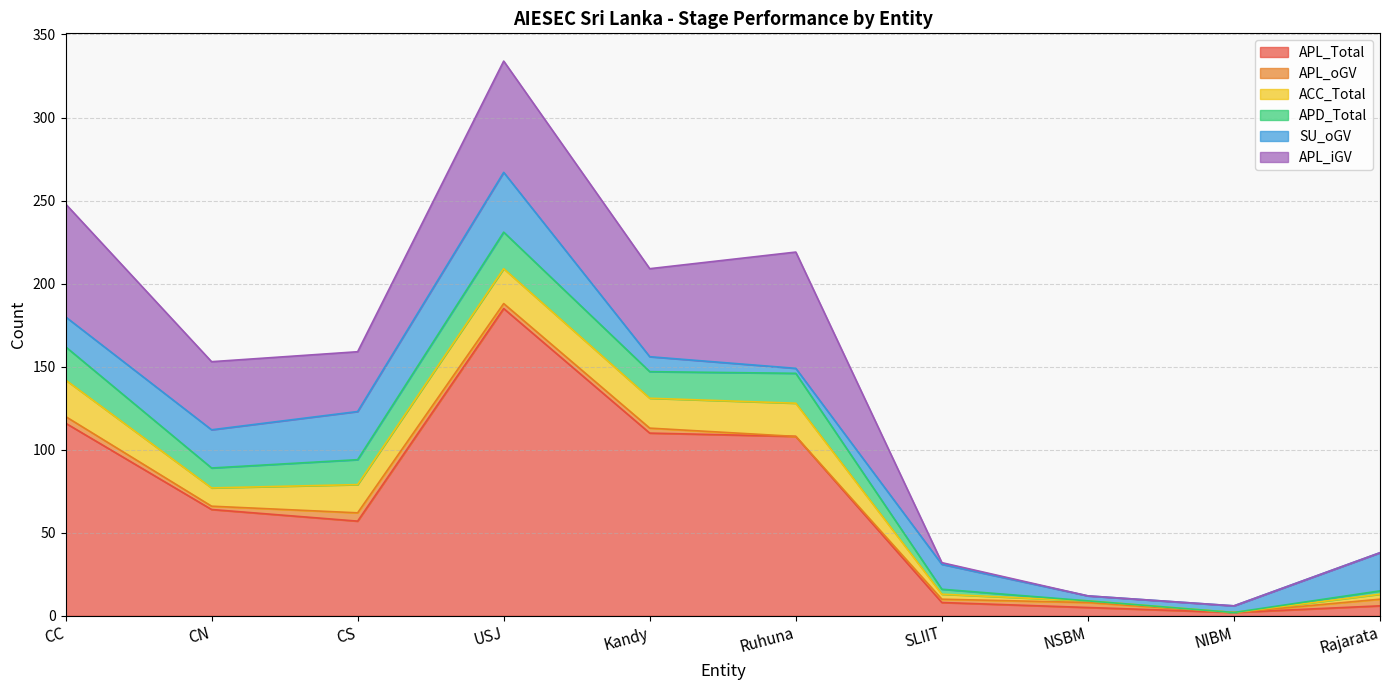

True or false: ACC_Total has more than 0 points higher than both neighbors.

True